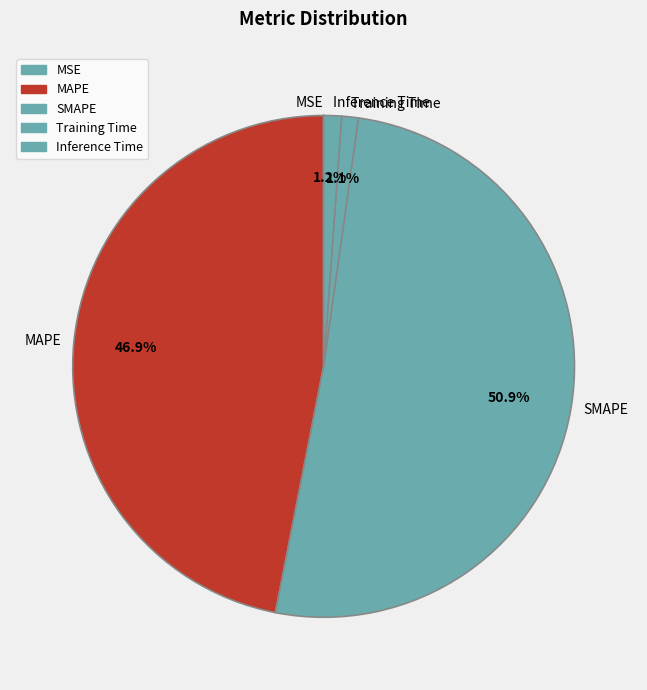

Which category accounts for the majority?

SMAPE